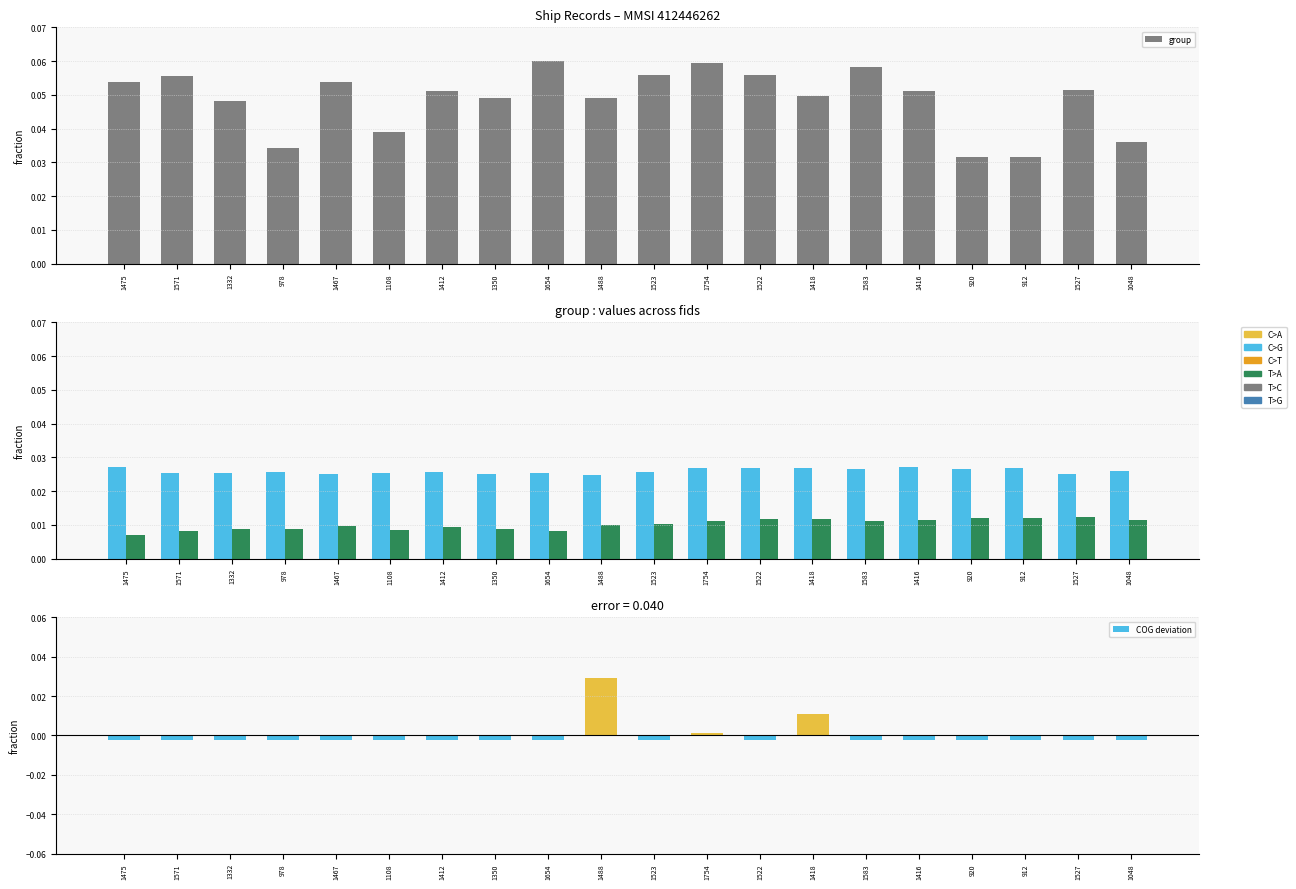

Which series changed the most between 1475 and 1048?

group